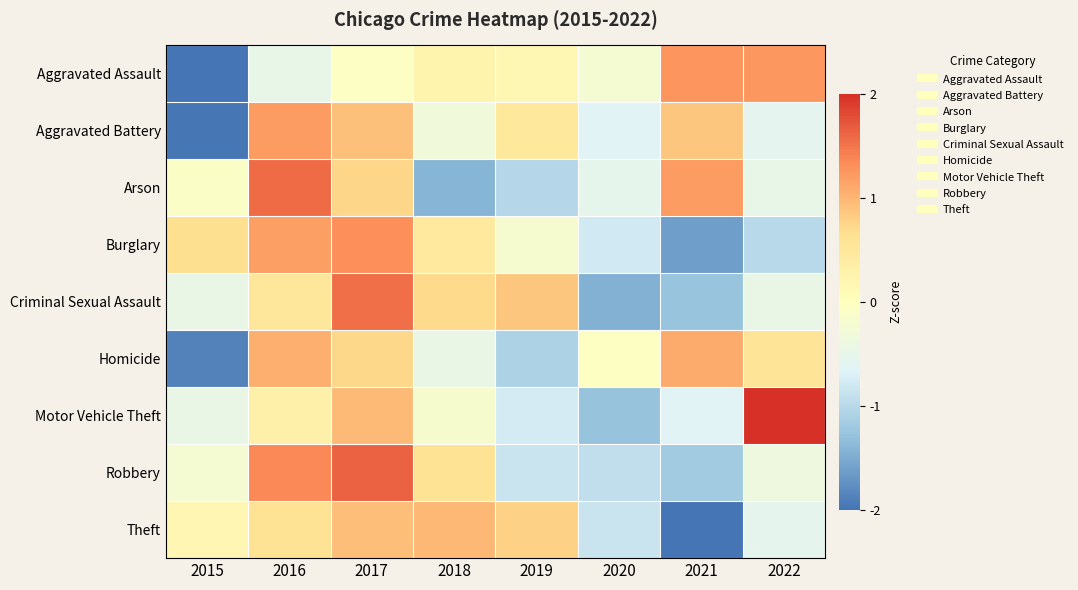

How many categories are shown in the chart?

8